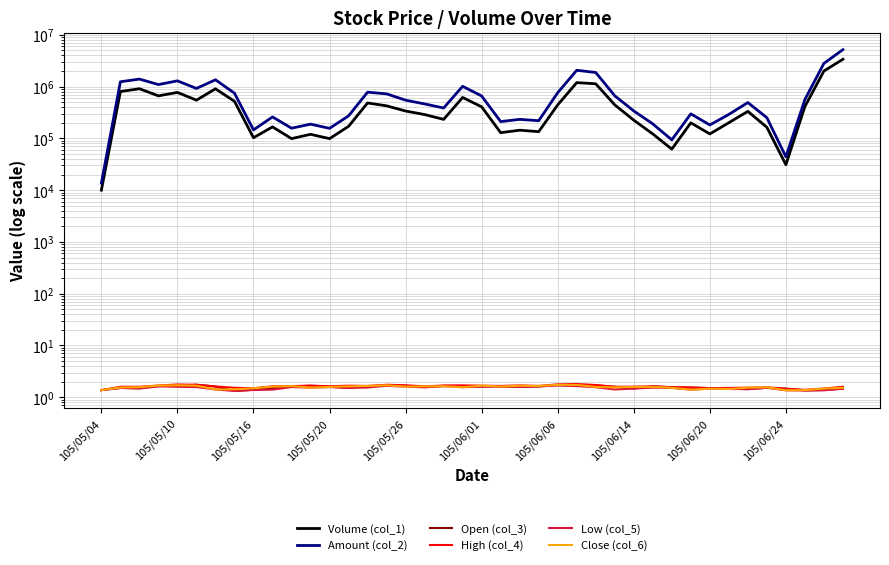

How many Close (col_6) values are between 1 and 2?

40